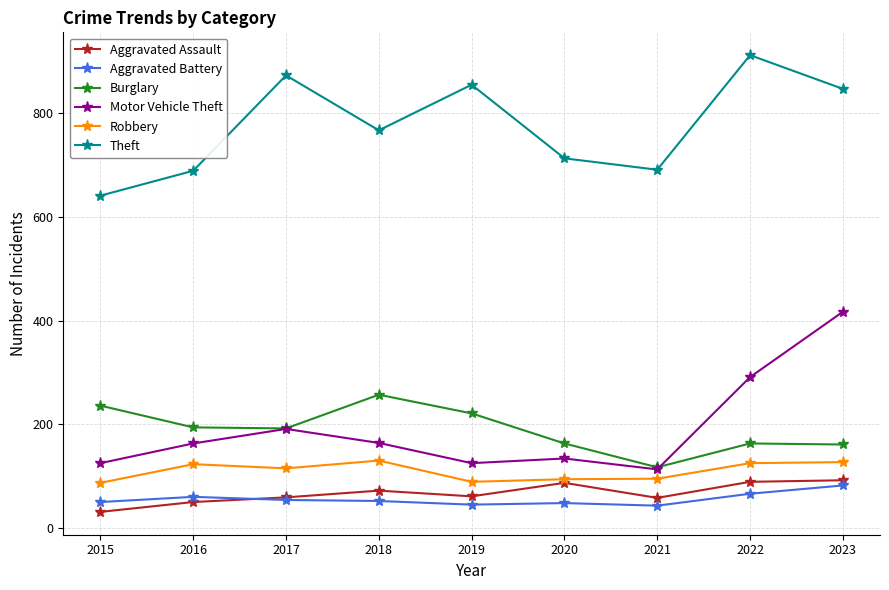

What is the highest value of the Theft series?

912